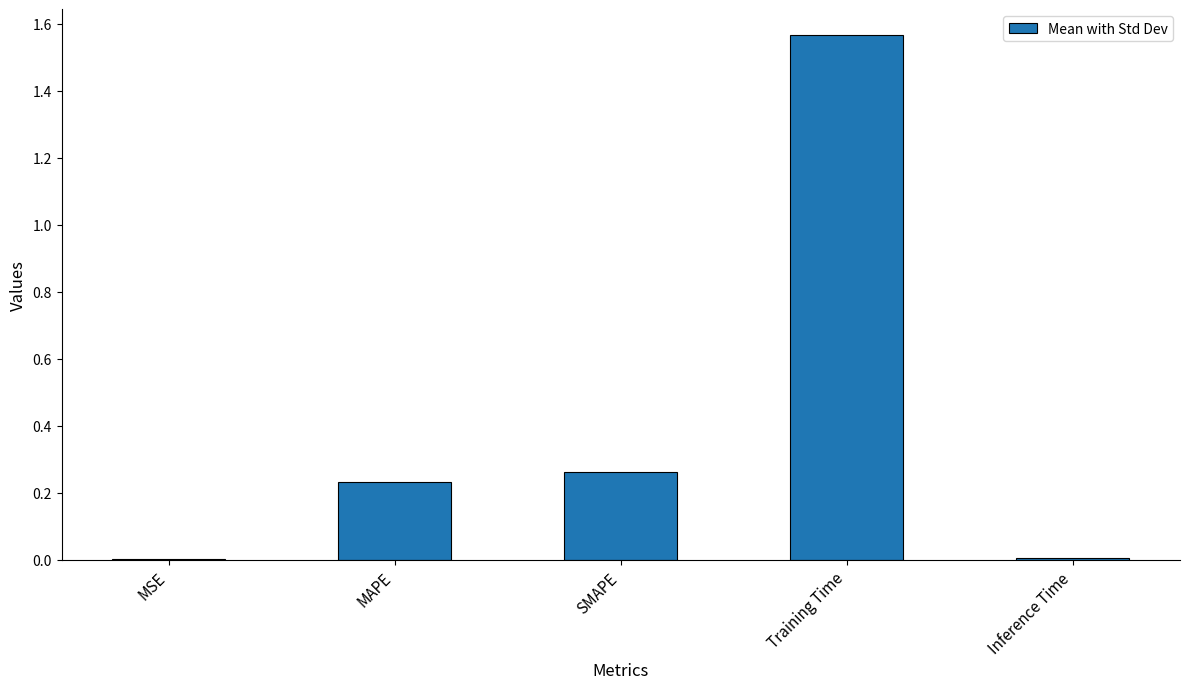

Is it true that the value at SMAPE is 0.4?

False